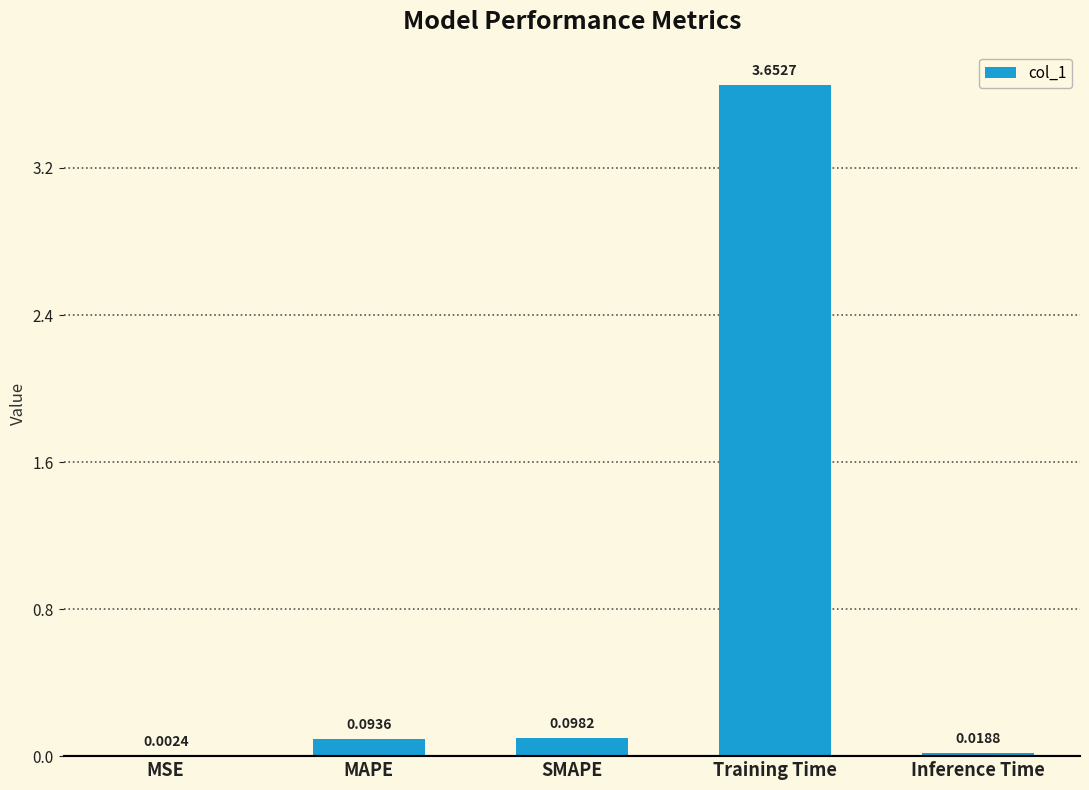

At which category does the chart reach its peak across all series?

Training Time